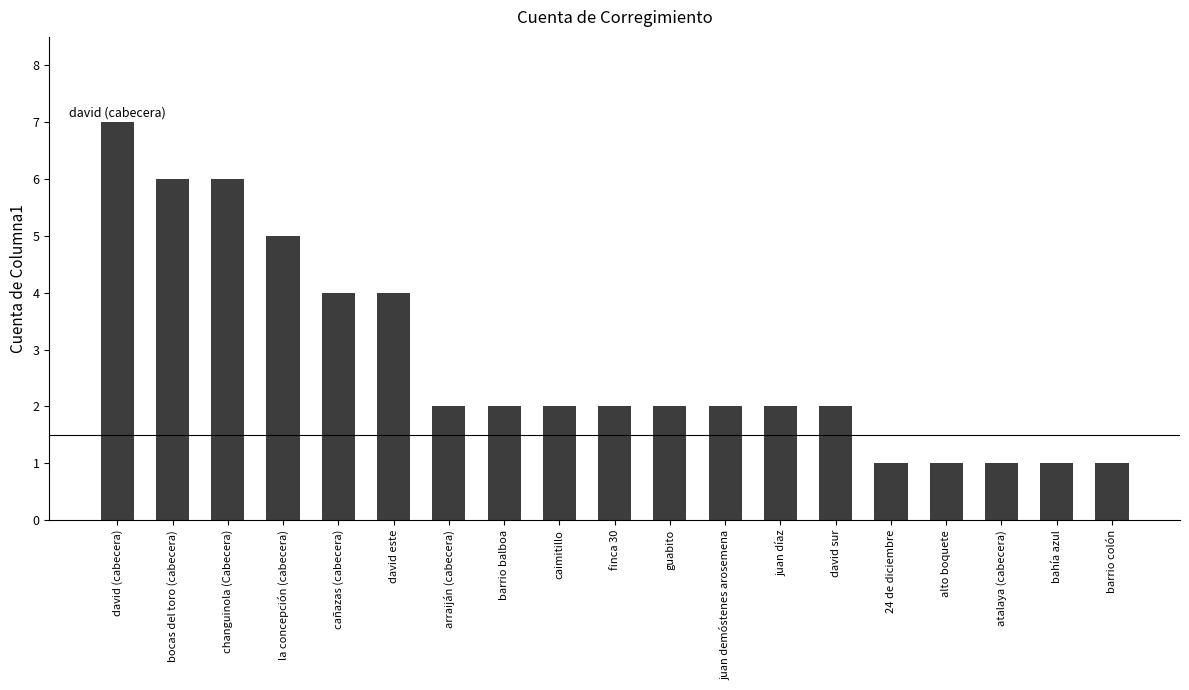

How many values are between 1 and 4?

15